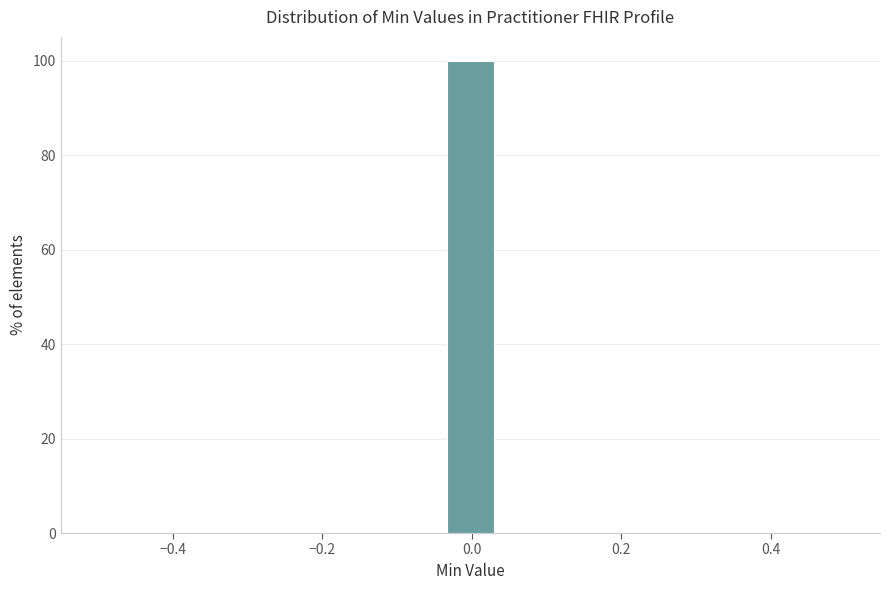

Read against the x-axis, roughly where is the centre of the tallest bar?

0.00